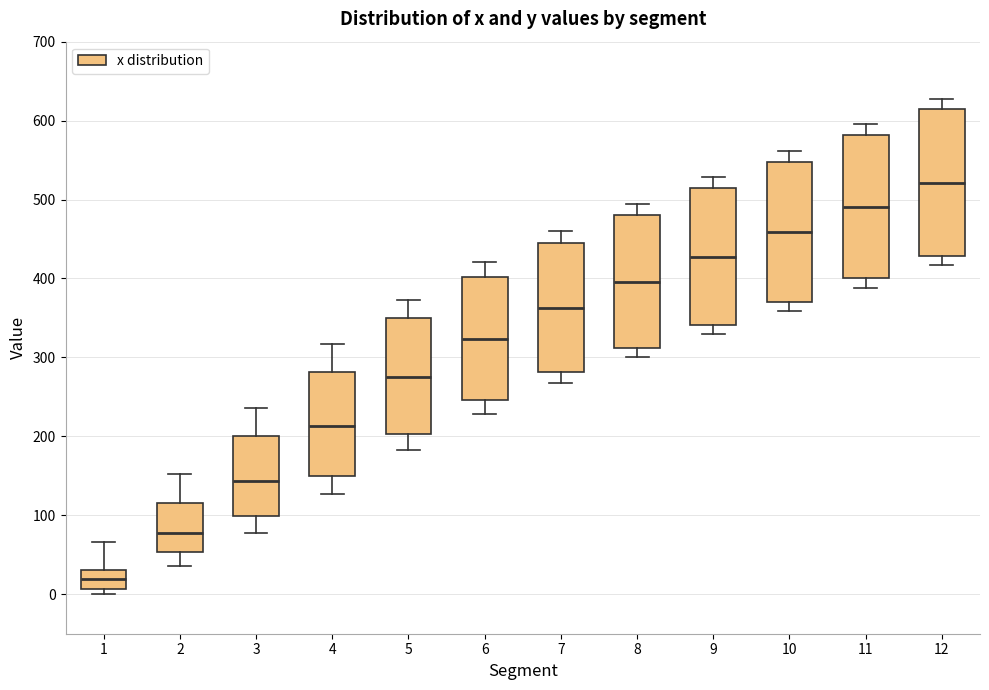

Reading left to right, read every box against the y-axis: the position of its median line, the range the box covers, and the ends of its whiskers. The values are not printed on the chart, so give them approximately, as read against the axis.

1: median 20, box 10 to 30, whiskers 0 to 70
2: median 80, box 50 to 120, whiskers 40 to 150
3: median 140, box 100 to 200, whiskers 80 to 240
4: median 210, box 150 to 280, whiskers 130 to 320
5: median 270, box 200 to 350, whiskers 180 to 370
6: median 320, box 250 to 400, whiskers 230 to 420
7: median 360, box 280 to 450, whiskers 270 to 460
8: median 400, box 310 to 480, whiskers 300 to 490
9: median 430, box 340 to 510, whiskers 330 to 530
10: median 460, box 370 to 550, whiskers 360 to 560
11: median 490, box 400 to 580, whiskers 390 to 600
12: median 520, box 430 to 610, whiskers 420 to 630